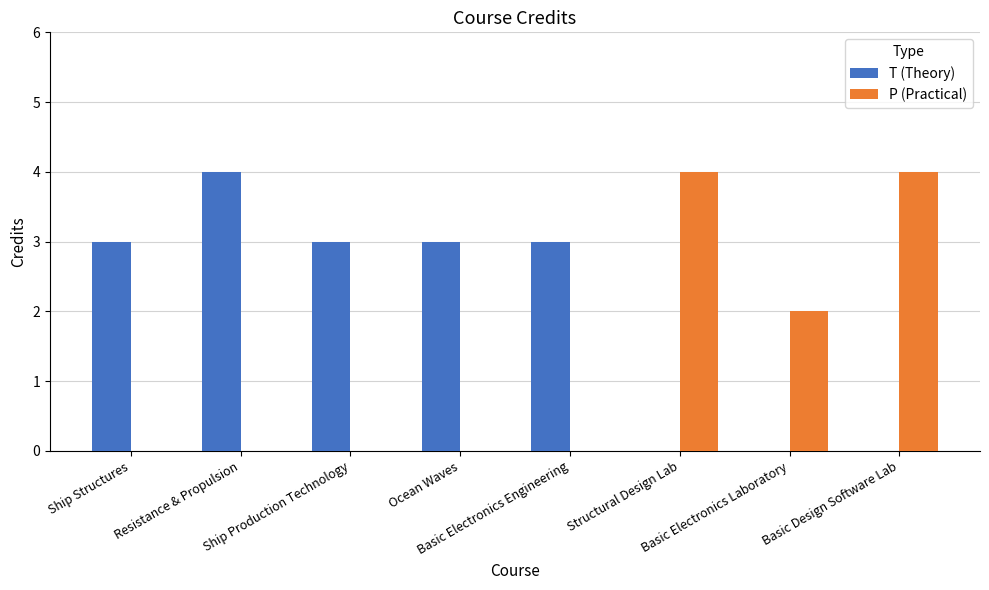

Reading left to right, extract all data points from this chart.

T (Theory): Ship Structures=3	Resistance & Propulsion=4	Ship Production Technology=3	Ocean Waves=3	Basic Electronics Engineering=3	Structural Design Lab=0	Basic Electronics Laboratory=0	Basic Design Software Lab=0
P (Practical): Ship Structures=0	Resistance & Propulsion=0	Ship Production Technology=0	Ocean Waves=0	Basic Electronics Engineering=0	Structural Design Lab=4	Basic Electronics Laboratory=2	Basic Design Software Lab=4